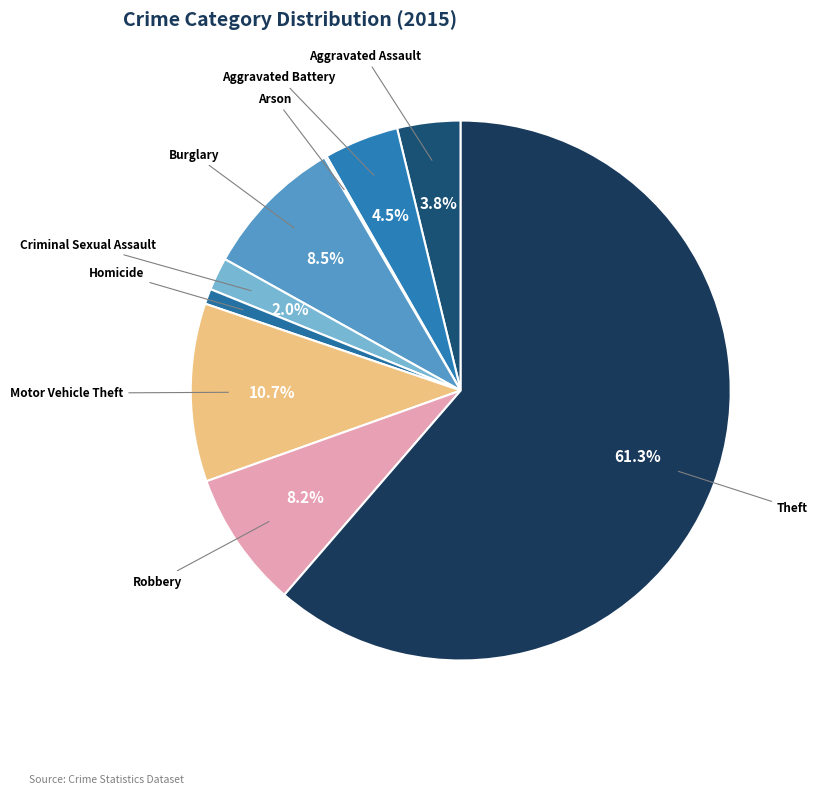

Is there any slice that represents more than half of the pie?

Yes